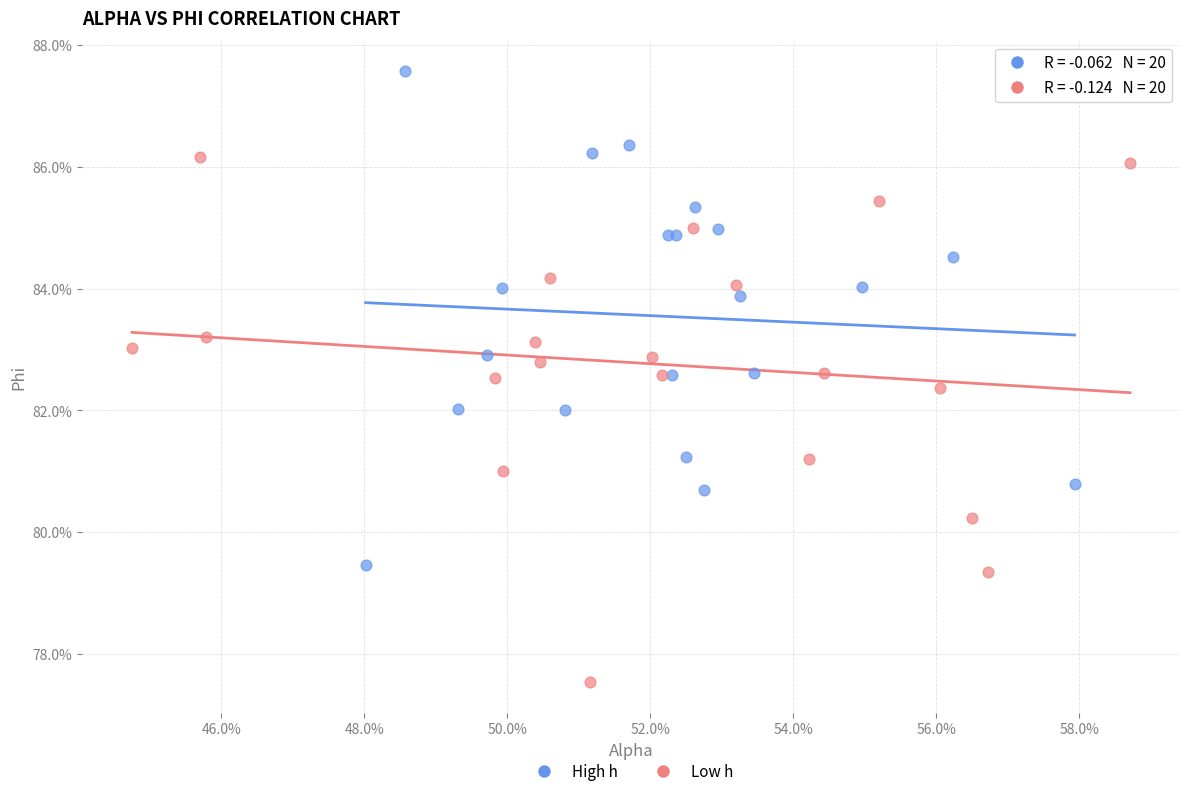

Which series reaches the maximum Y coordinate?

High h